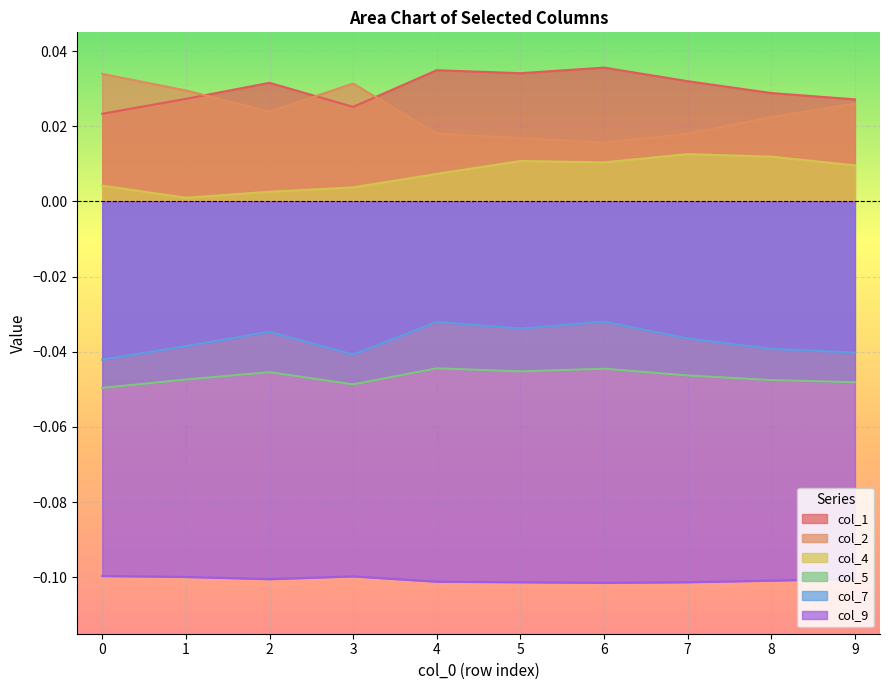

In col_2, how many points are lower than both neighbors (excluding endpoints)?

2